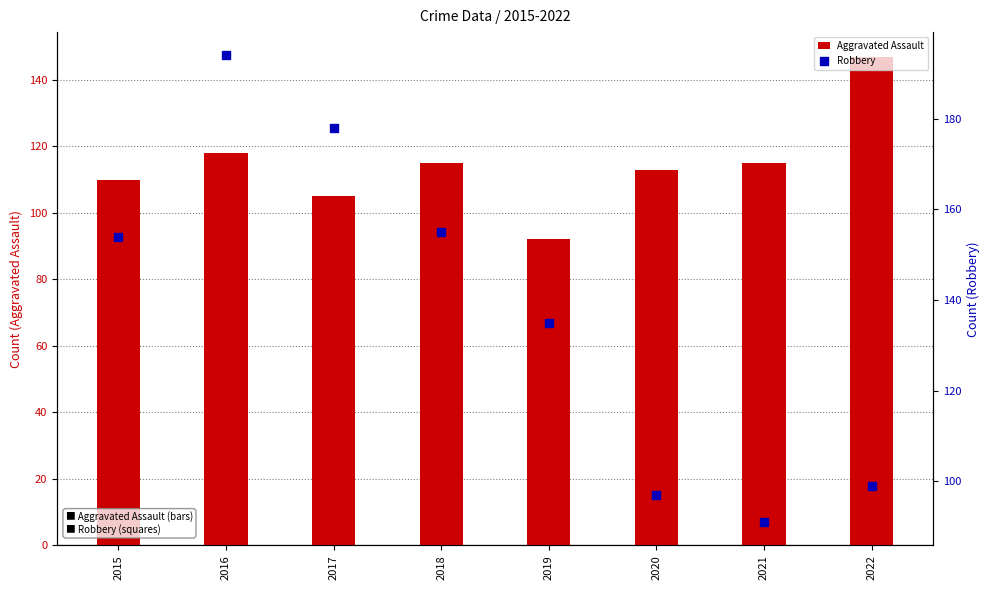

At which category is the sum across all series the highest?

2016